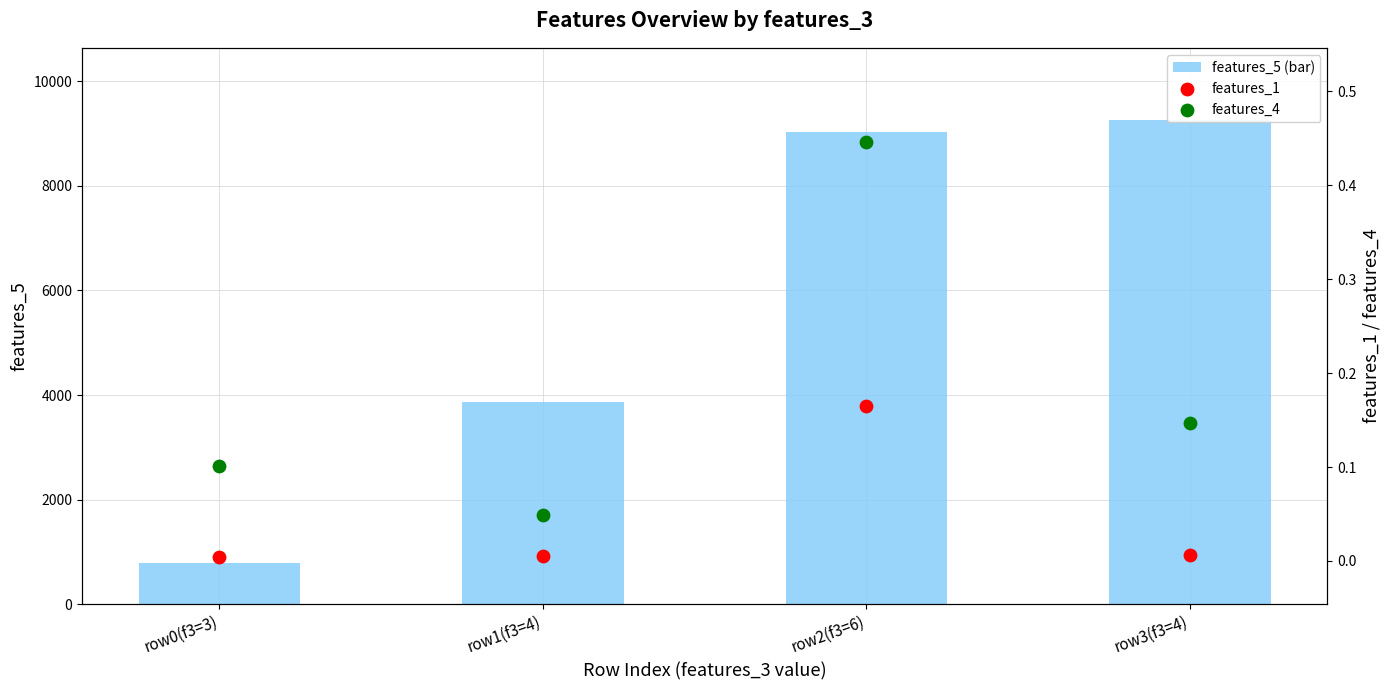

Which series has the widest spread of Y values?

features_5 (bar)